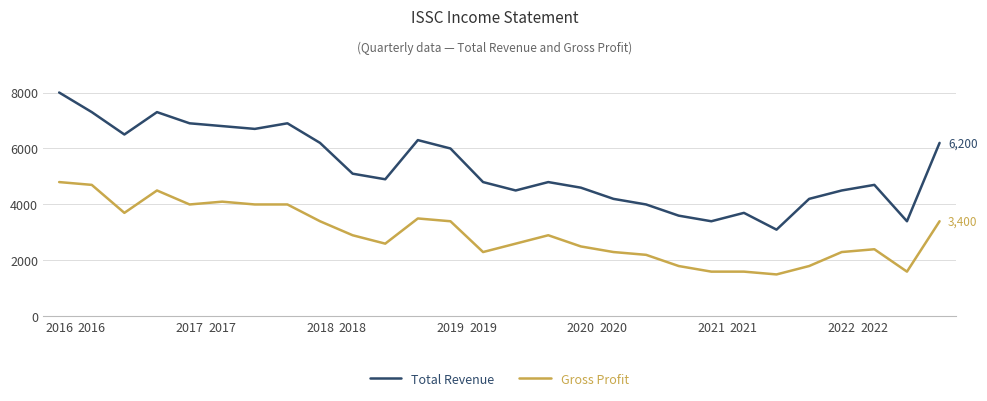

Which series has the widest spread of values?

Total Revenue